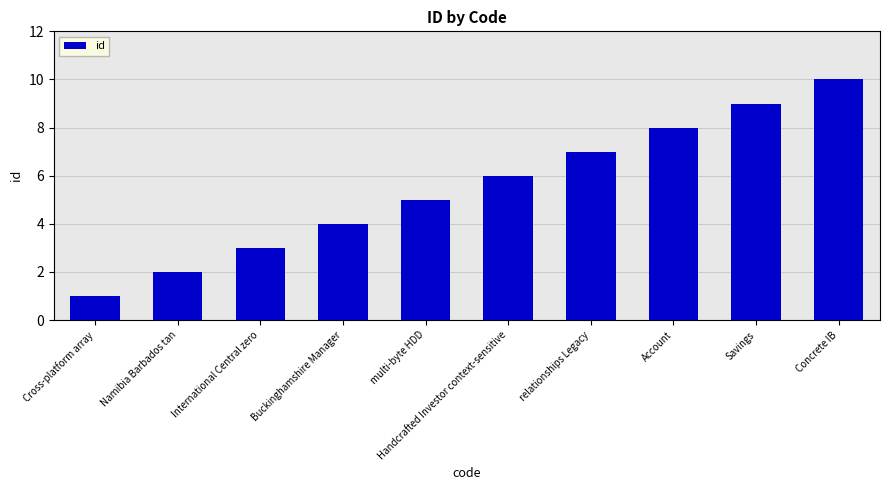

What is the maximum value shown in the chart?

10